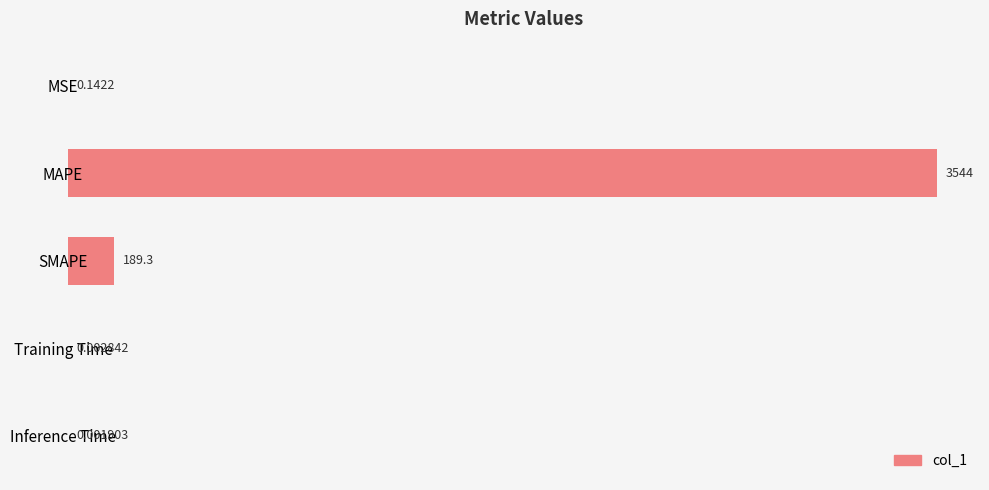

Between SMAPE and MSE, which is larger?

SMAPE